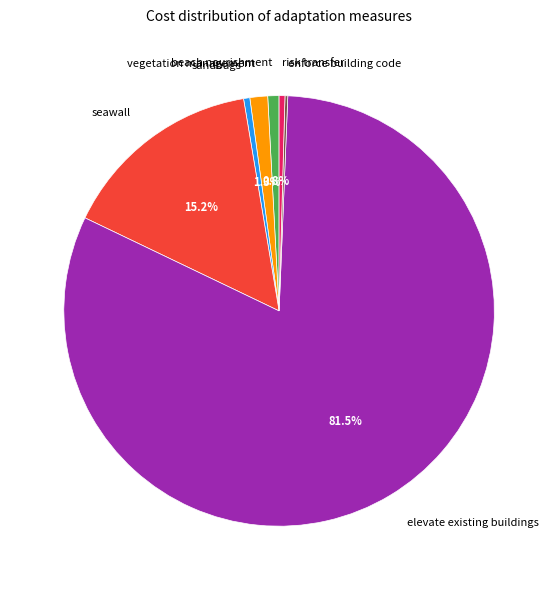

Is there a majority slice in this chart?

Yes